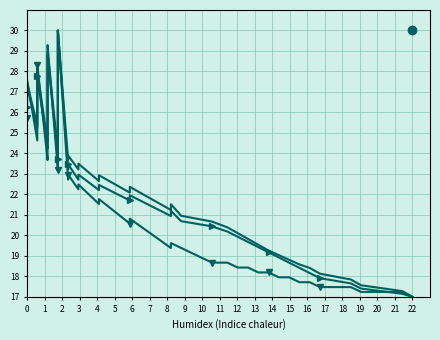

What is the sum of all line2 values?

896.5